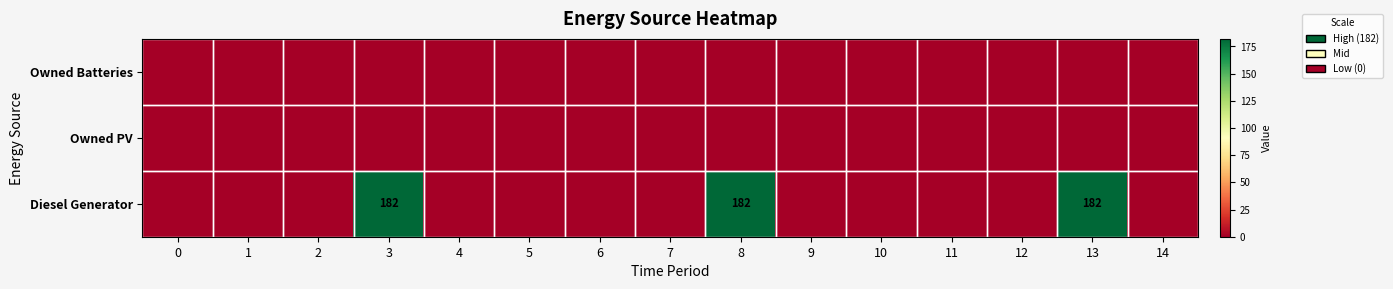

The Owned PV series shows 0 at 11. True or false?

True